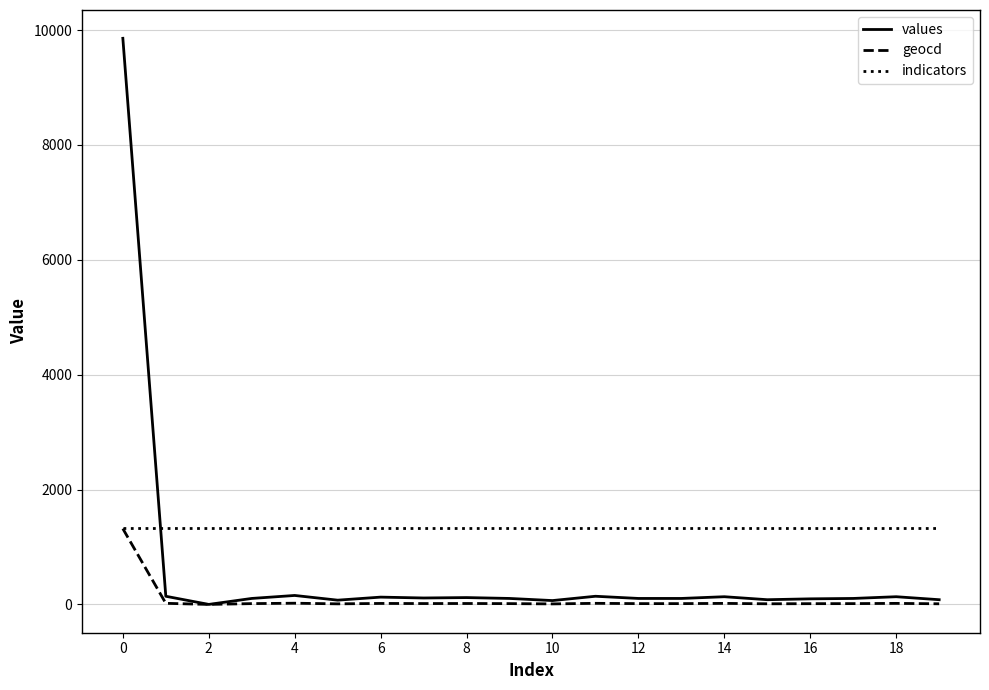

Which series has the largest total across all categories?

indicators